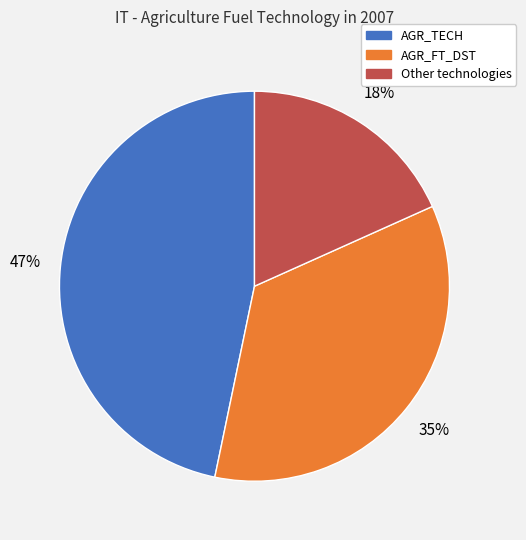

To the nearest percent, what is the average slice percentage?

33%